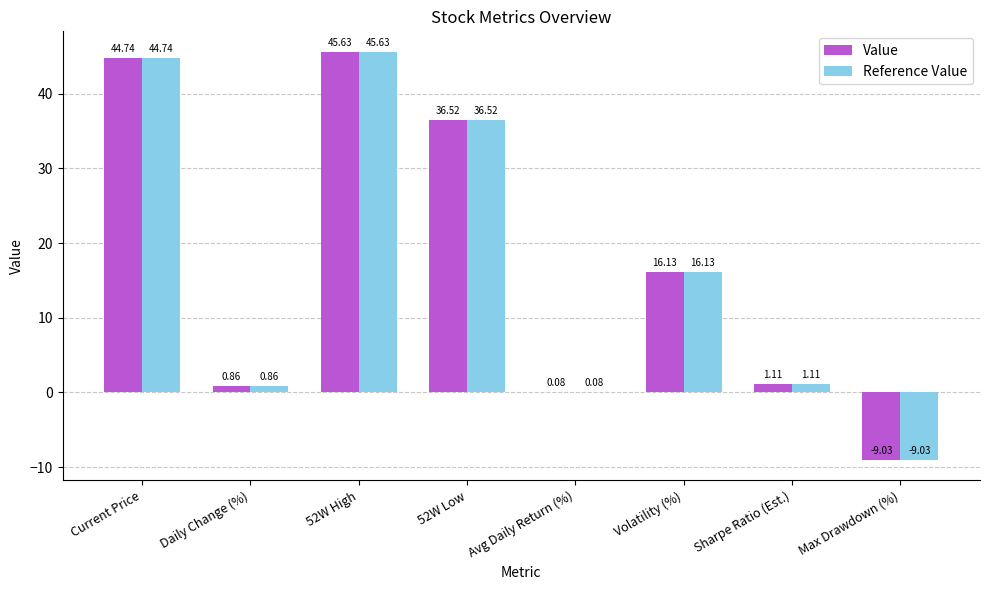

At which label does Value first exceed 16?

Current Price